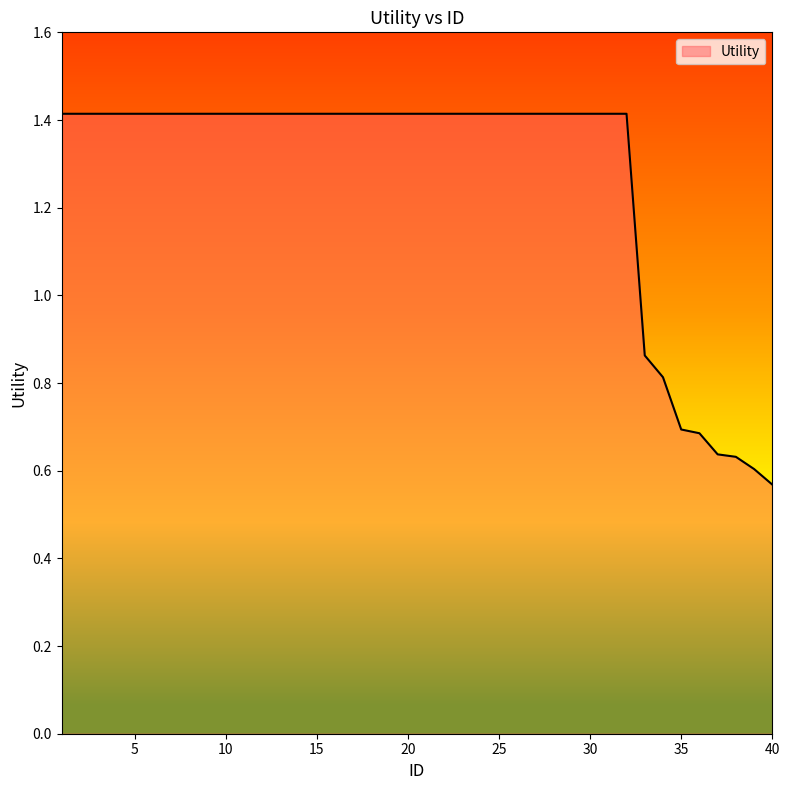

What is the greatest value displayed?

1.4